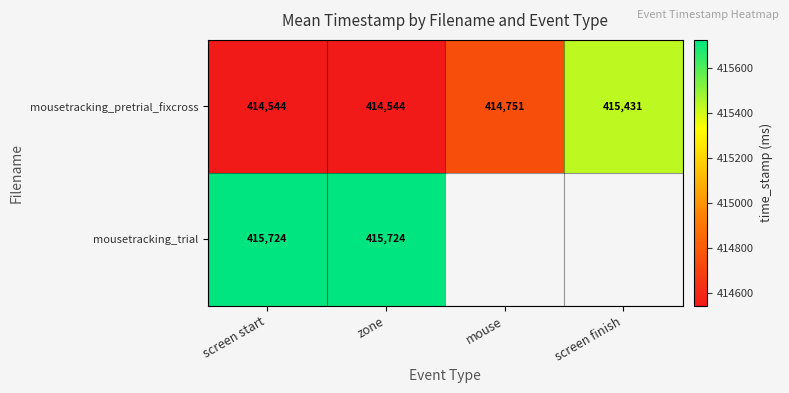

Rank the series at zone from lowest to highest value.

mousetracking_pretrial_fixcross, mousetracking_trial